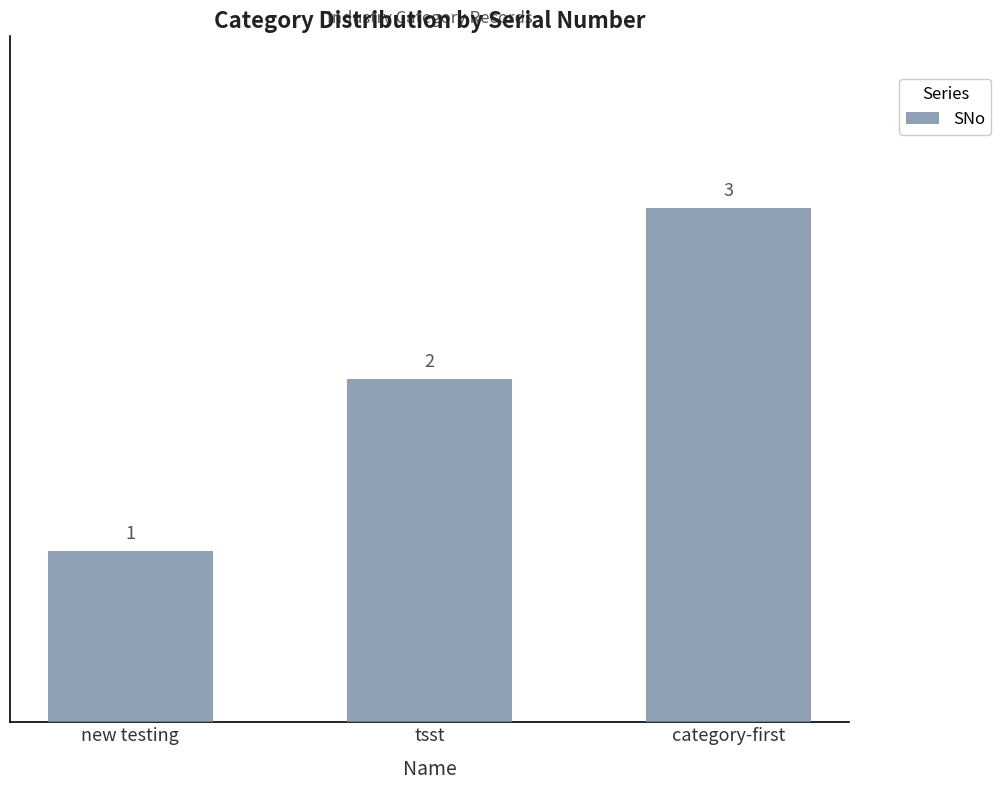

What is the smallest value displayed?

1